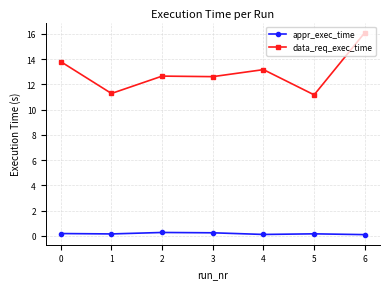

Is the value of data_req_exec_time at 6 greater than the value of appr_exec_time at 4?

Yes